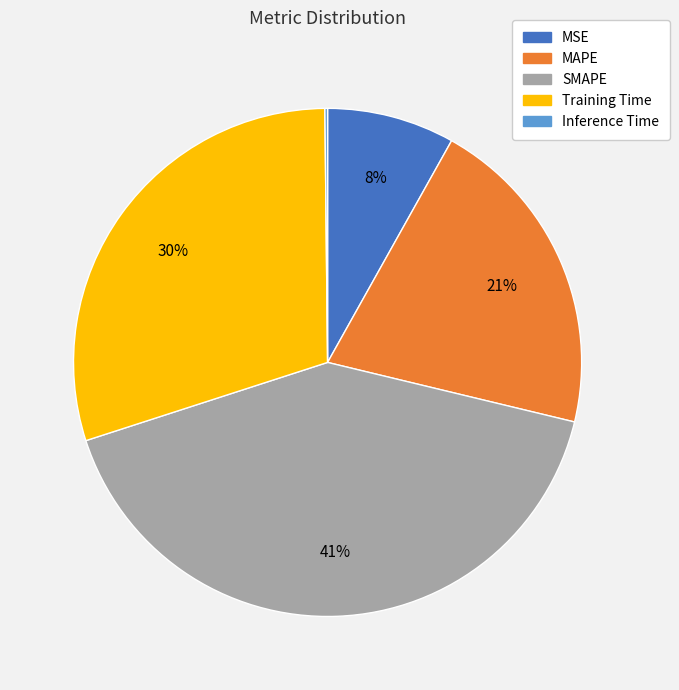

What percentage is the Training Time slice, to the nearest percent?

30%